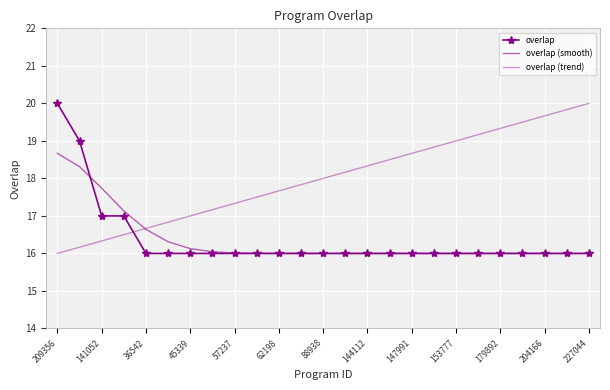

List the series in order of their peak value, lowest first.

overlap (smooth), overlap, overlap (trend)